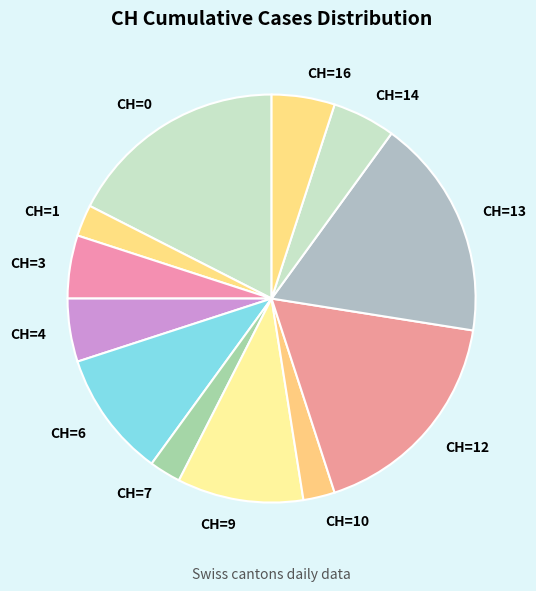

How many slices are in this pie chart?

12